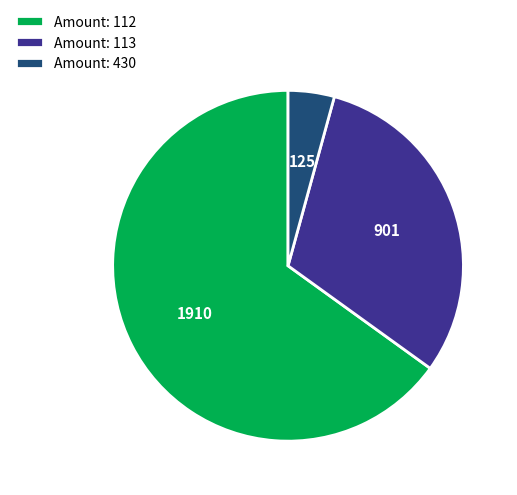

Between Amount: 112 and Amount: 113, which is larger?

Amount: 112